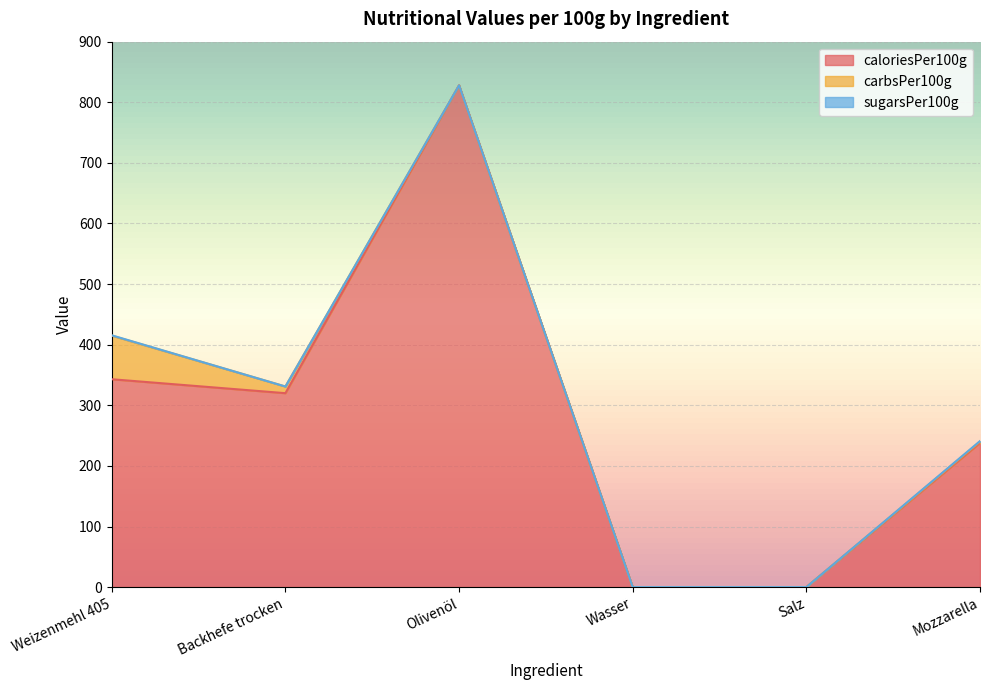

What is the label of the 1st point from the left?

Weizenmehl 405